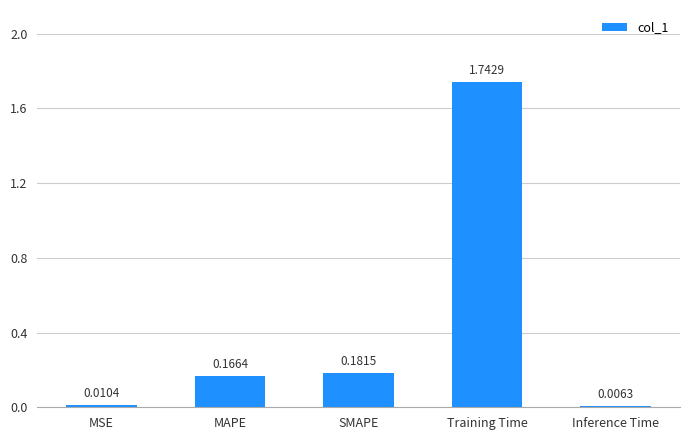

Is it true that the value at MAPE is 0.1?

False